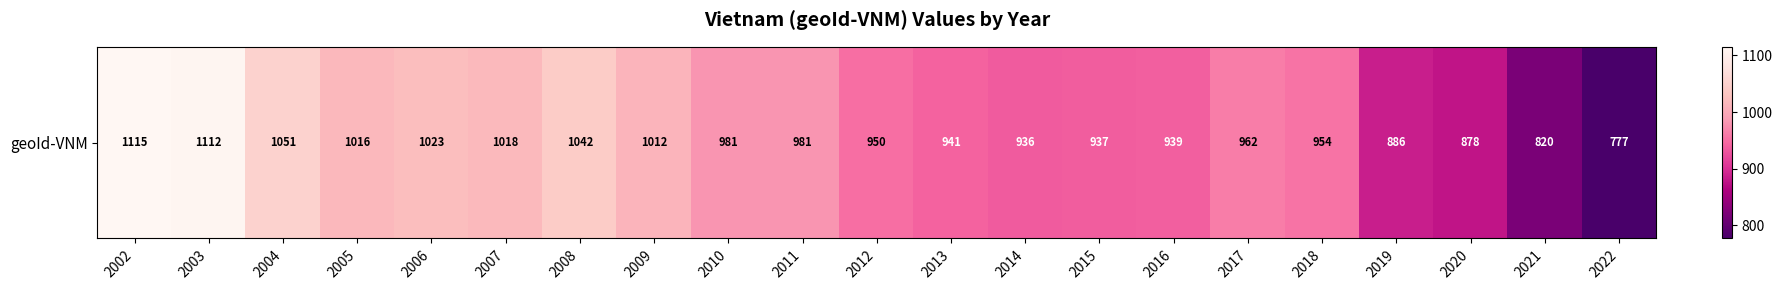

What is the greatest value displayed?

1115